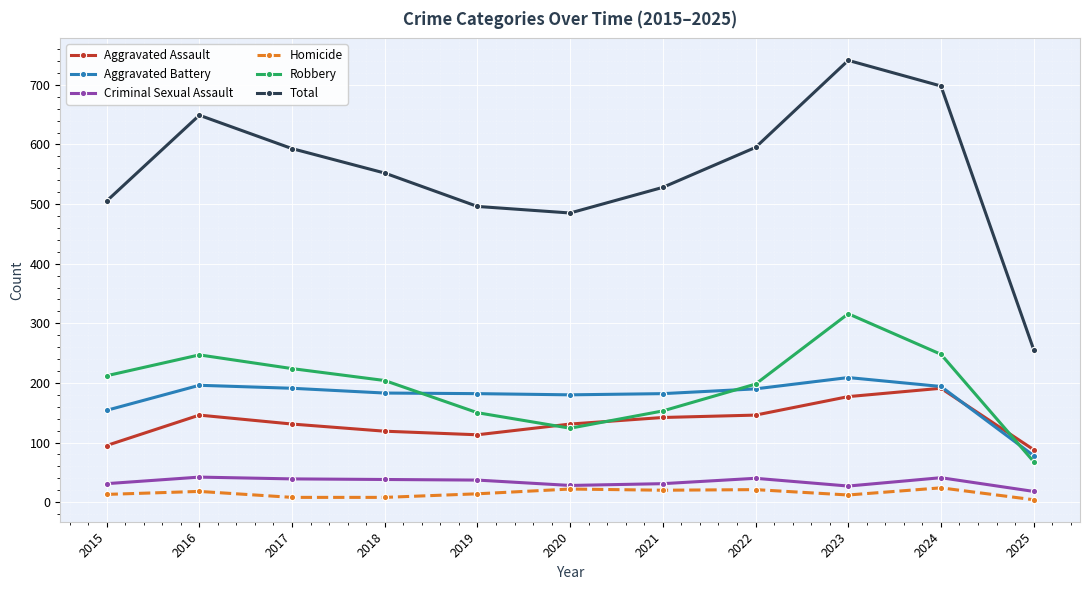

True or false: Criminal Sexual Assault and Aggravated Assault cross at least once.

False